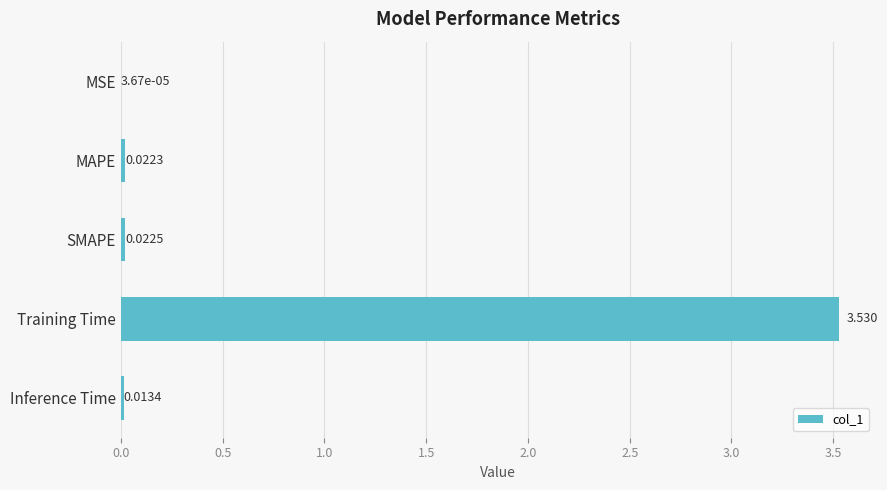

Are the bars horizontal?

Yes